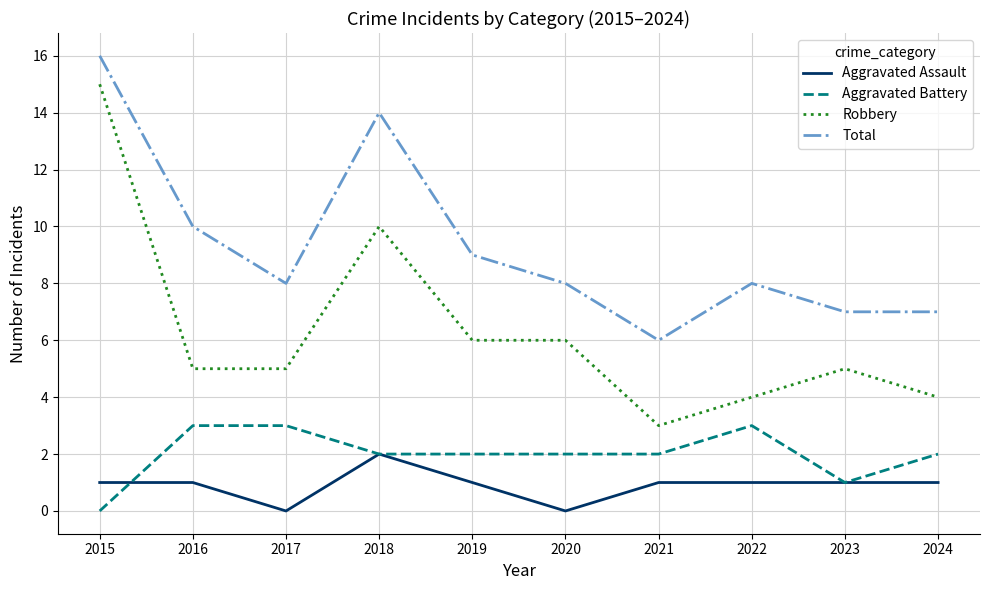

Which series has the largest range (max minus min)?

Robbery